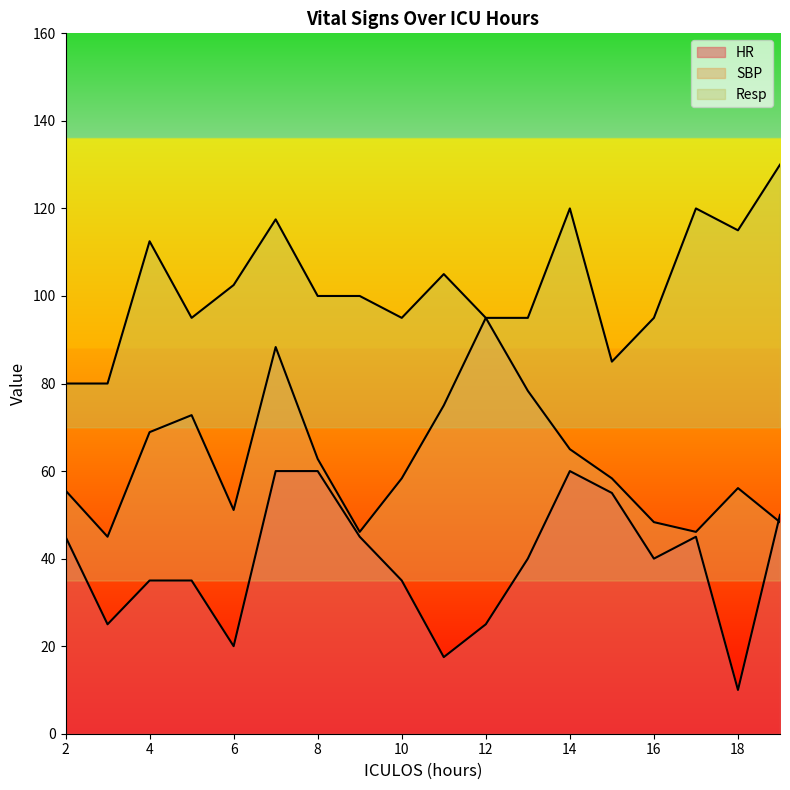

How many lines are shown in the chart?

3